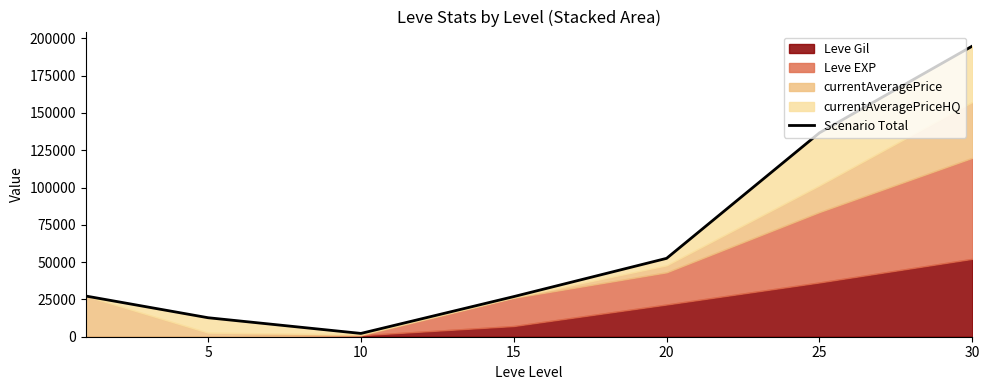

How many categories are shown in the chart?

7